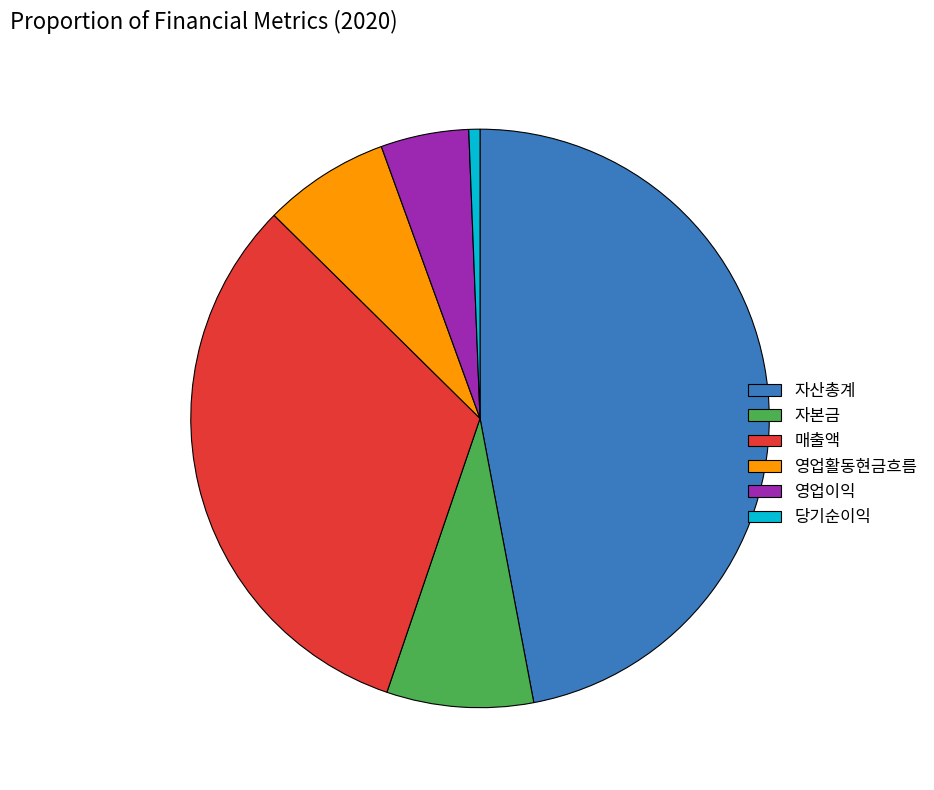

Which has a higher value, 자산총계 or 영업활동현금흐름?

자산총계